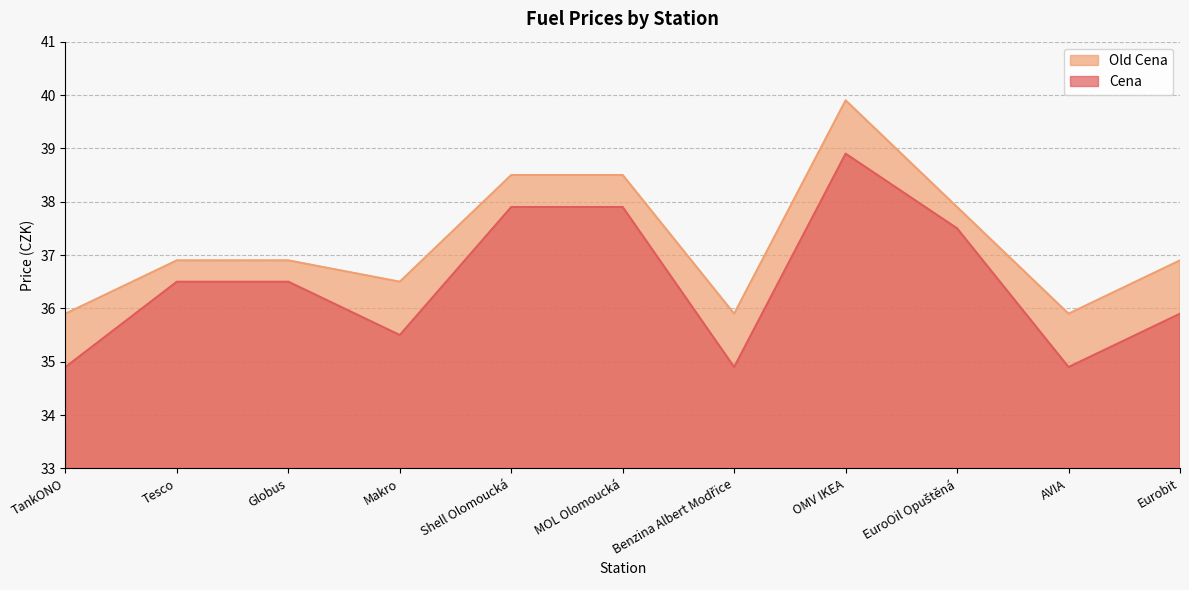

Where is Cena nearest to the value 36?

Eurobit